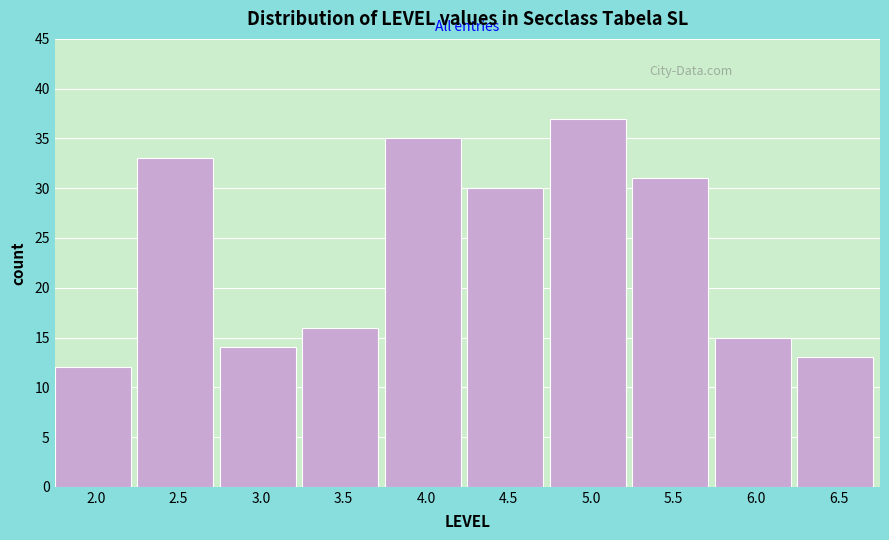

Reading left to right, extract all data points from this chart.

12	33	14	16	35	30	37	31	15	13